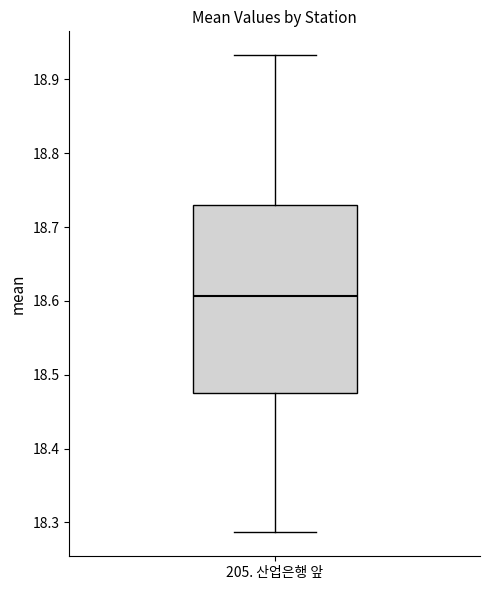

Where is the upper edge of the box for 205. 산업은행 앞 on the y-axis? The values are not printed on the chart, so give them approximately, as read against the axis.

18.73